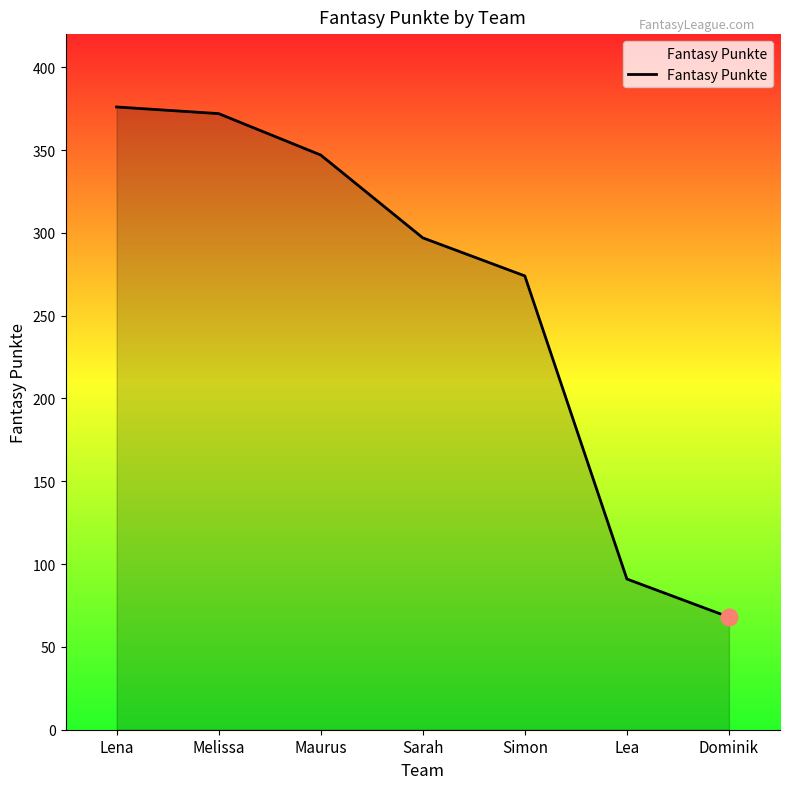

At which label is the value closest to 222?

Simon